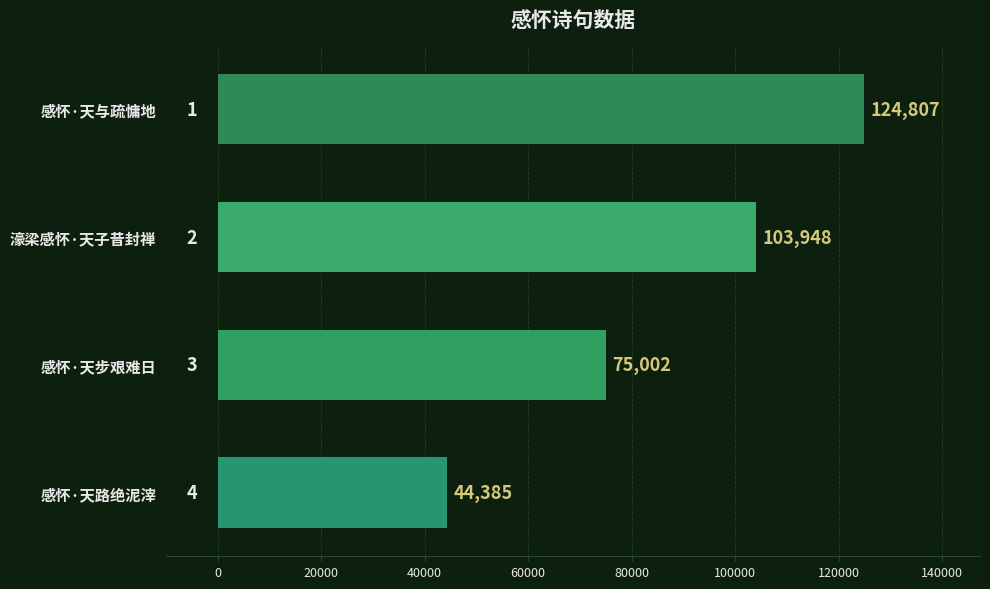

Reading top to bottom, what are all the values shown in this chart?

124807	103948	75002	44385